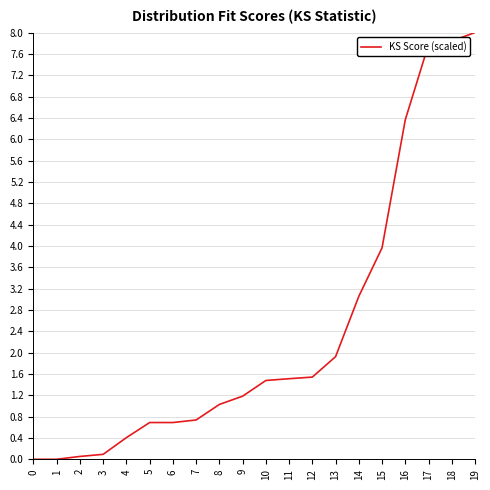

Is it true that the value at 11 is 1.5?

True